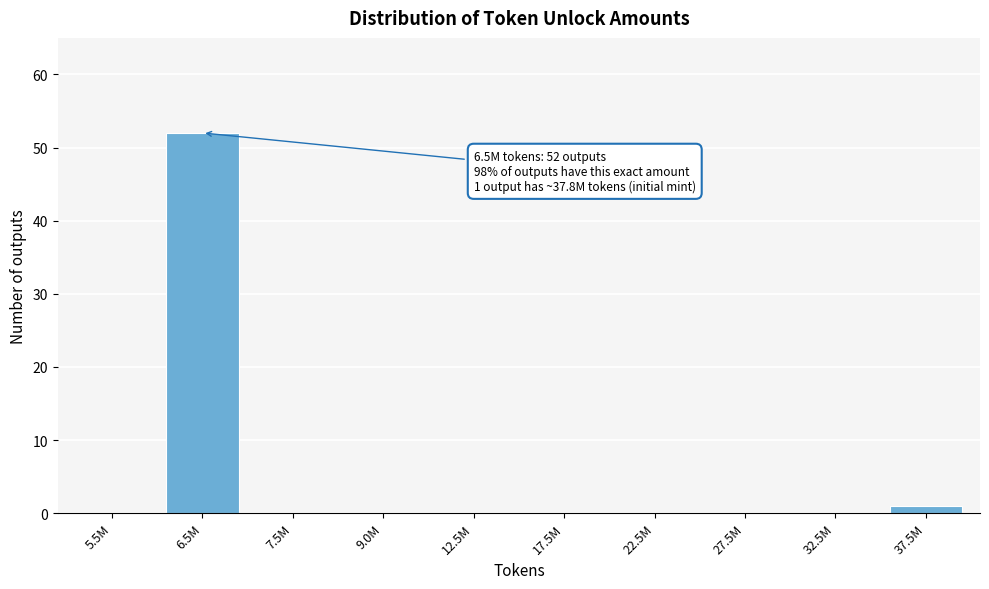

Reading left to right, what are all the values shown in this chart?

5.5M=0	6.5M=52	7.5M=0	9.0M=0	12.5M=0	17.5M=0	22.5M=0	27.5M=0	32.5M=0	37.5M=1